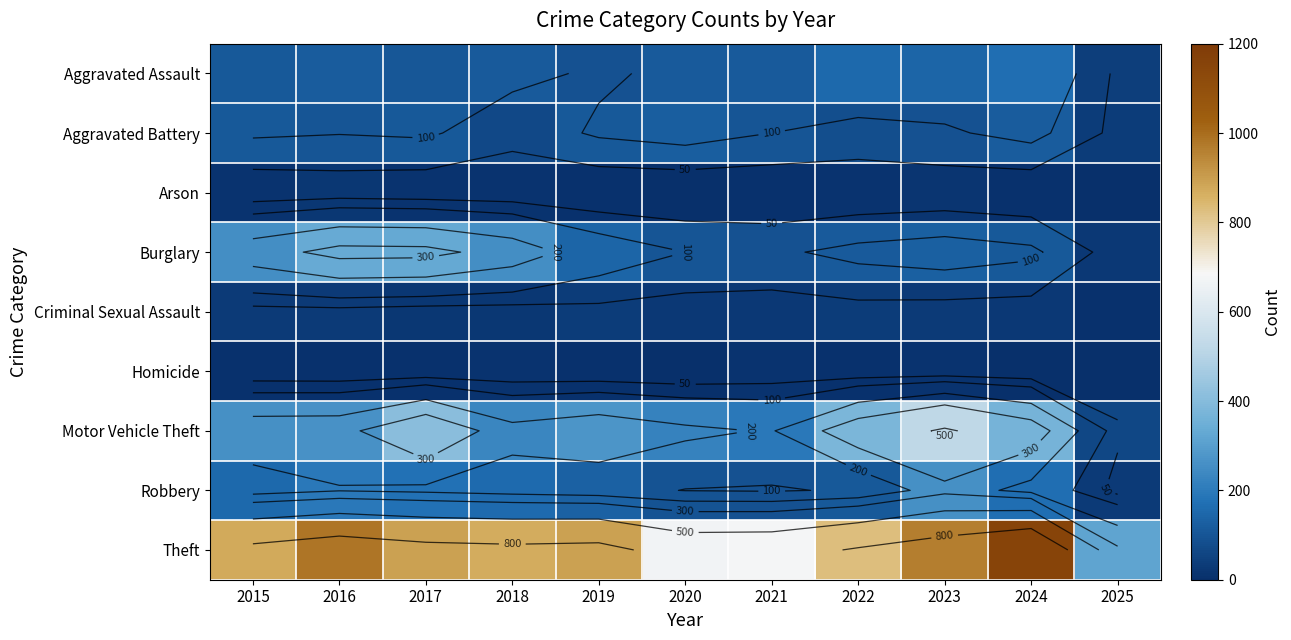

What is the difference between the maximum and minimum values in the Robbery series?

228